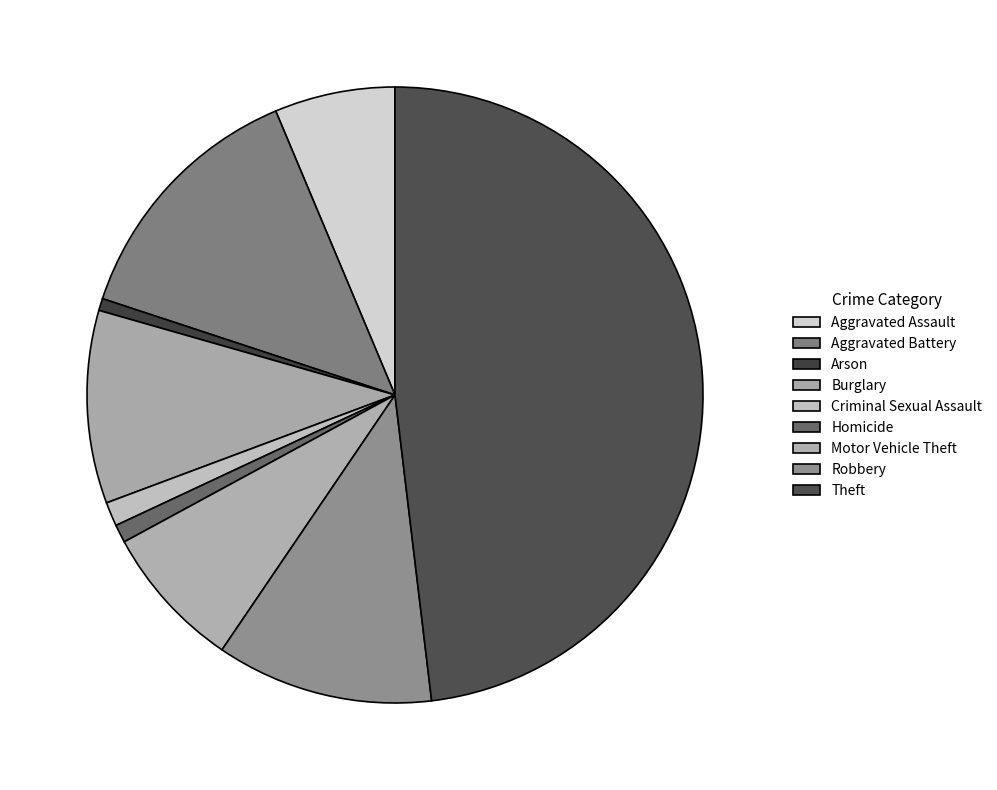

To the nearest percent, what portion does Aggravated Battery represent?

14%